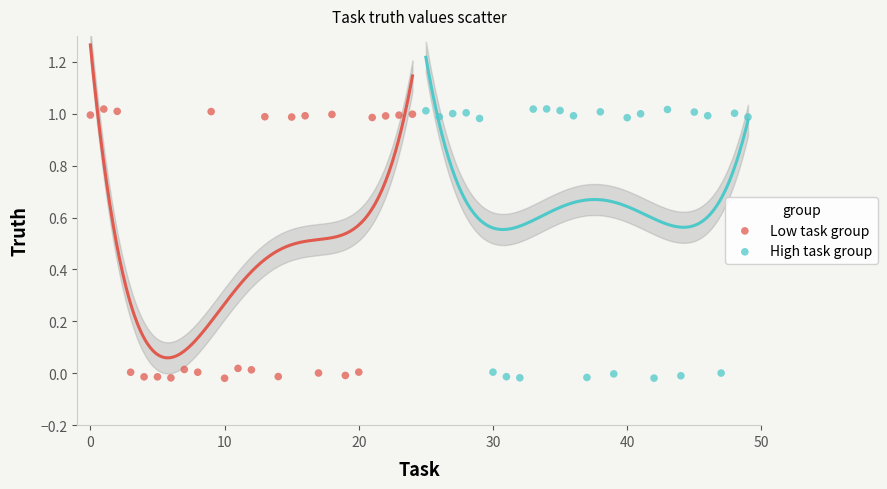

What are all the series names shown in the legend?

Low task group, High task group